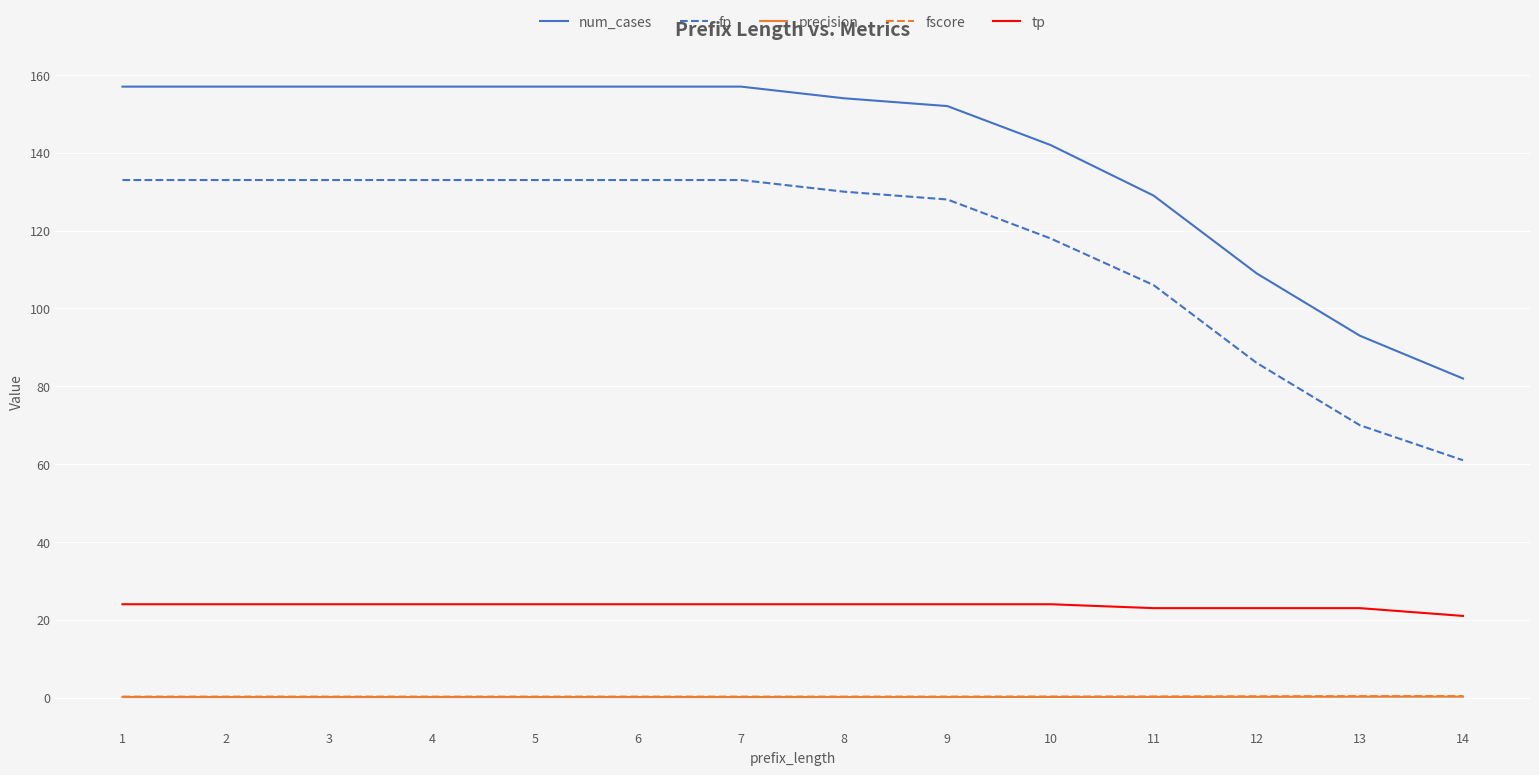

Is it true that fp equals 133.0 at 2?

True